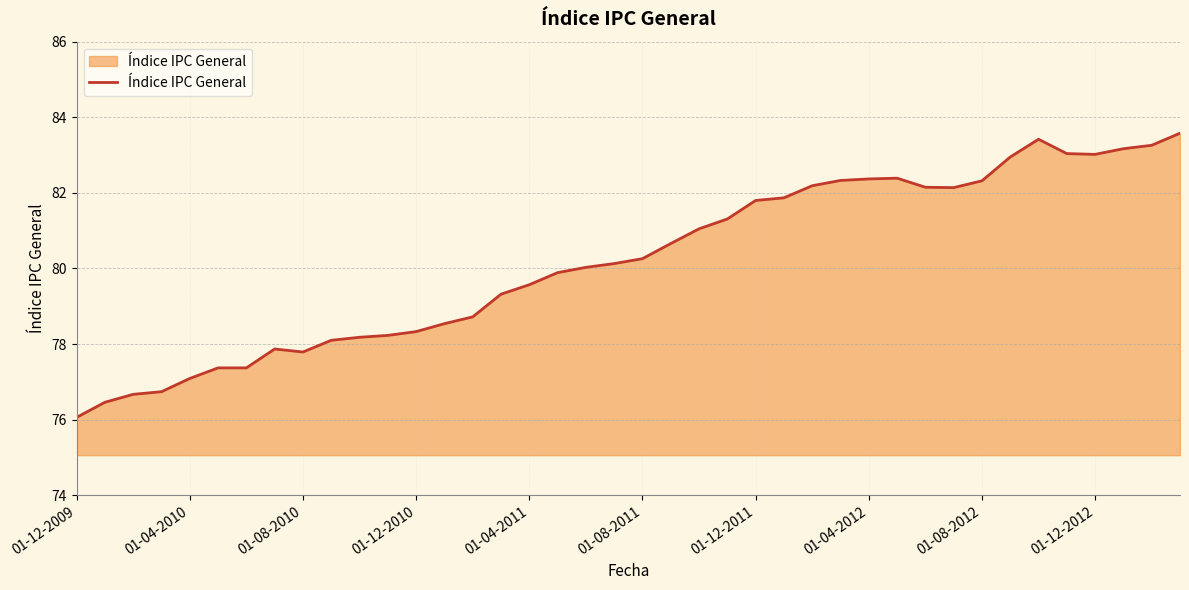

What is the difference between the maximum and minimum values?

7.5